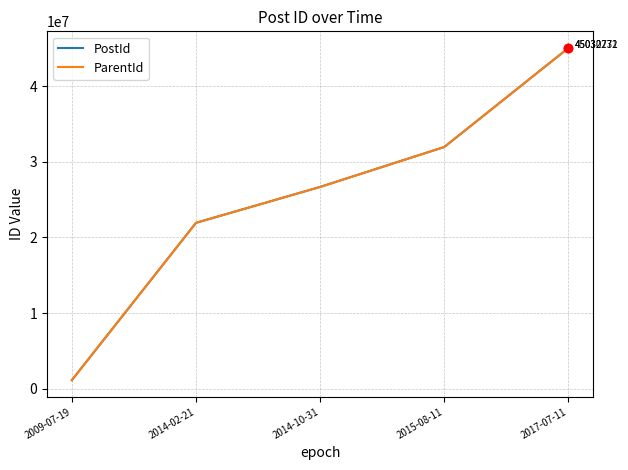

At which label is ParentId closest to 23090402?

2014-02-21